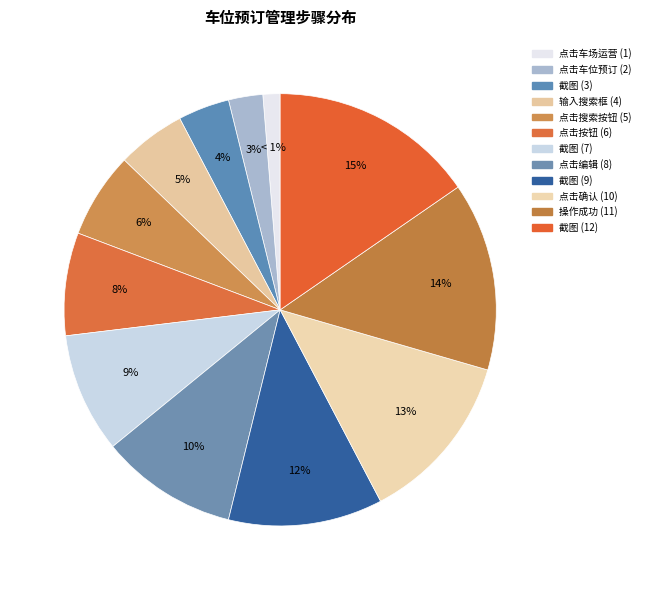

Count the number of slices in the pie.

12